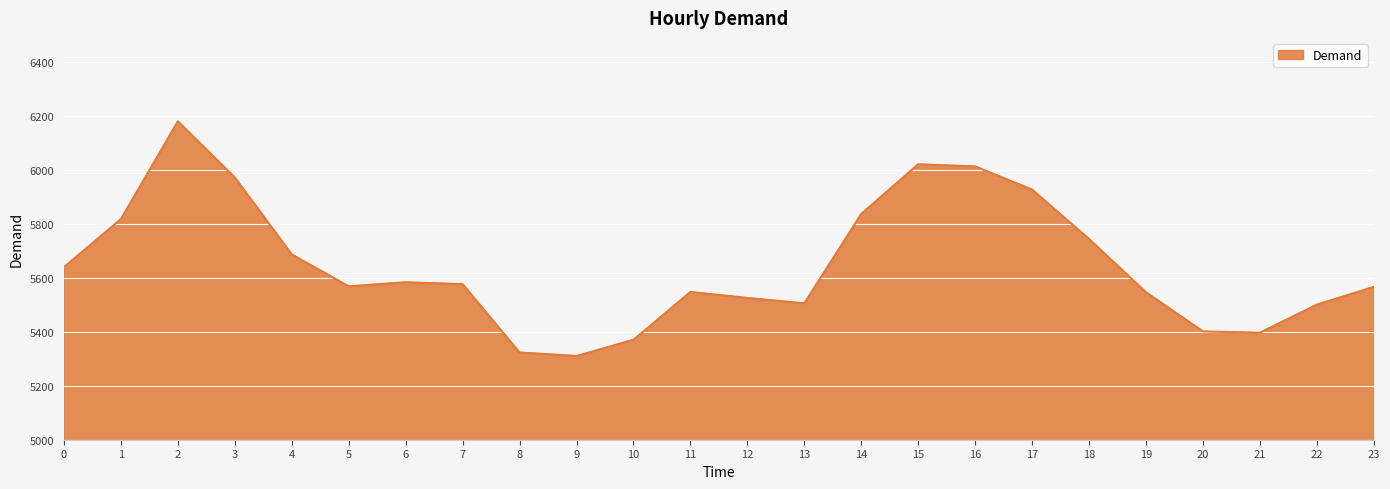

What is the difference between the values at 9 and 10?

60